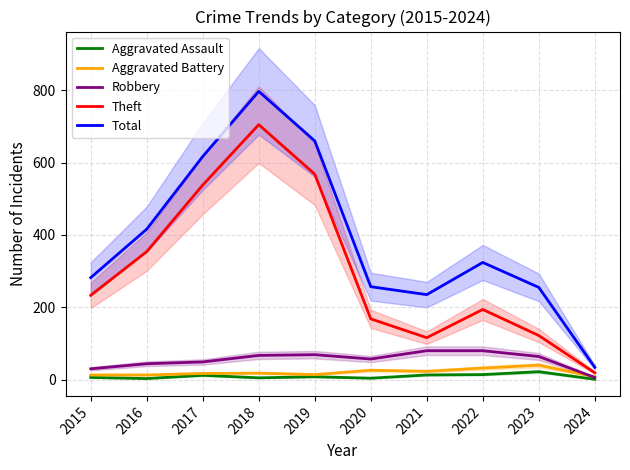

What is the sum of all Theft values?

3017